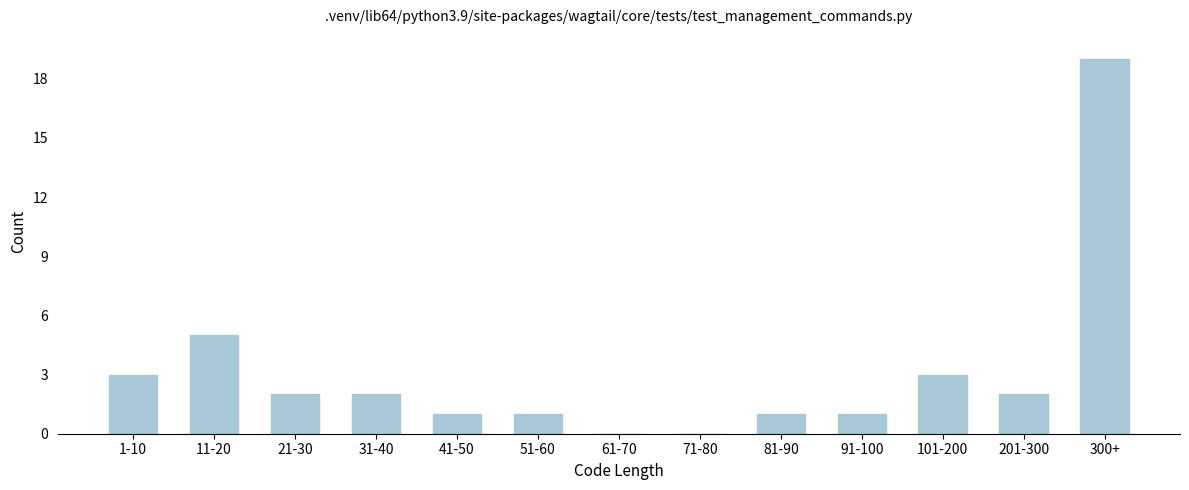

Reading right to left, extract all data points from this chart.

300+=19	201-300=2	101-200=3	91-100=1	81-90=1	71-80=0	61-70=0	51-60=1	41-50=1	31-40=2	21-30=2	11-20=5	1-10=3